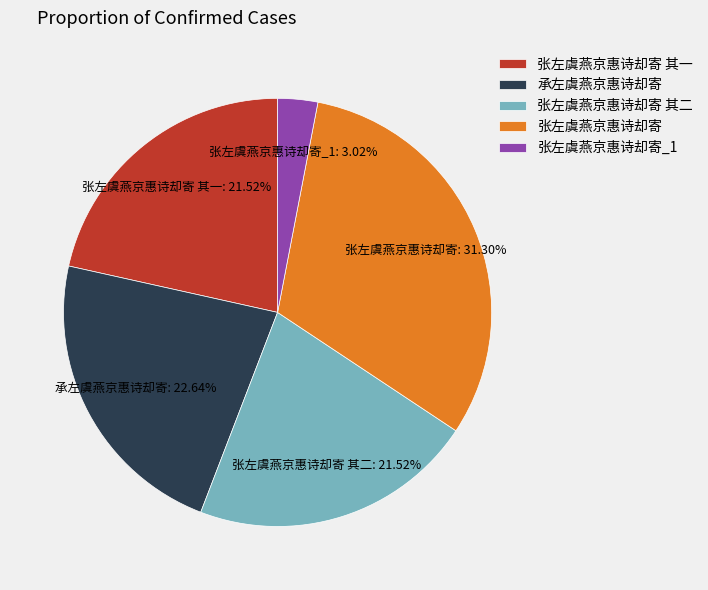

To the nearest percent, what is the combined percentage of 张左虞燕京惠诗却寄 and 承左虞燕京惠诗却寄?

54%